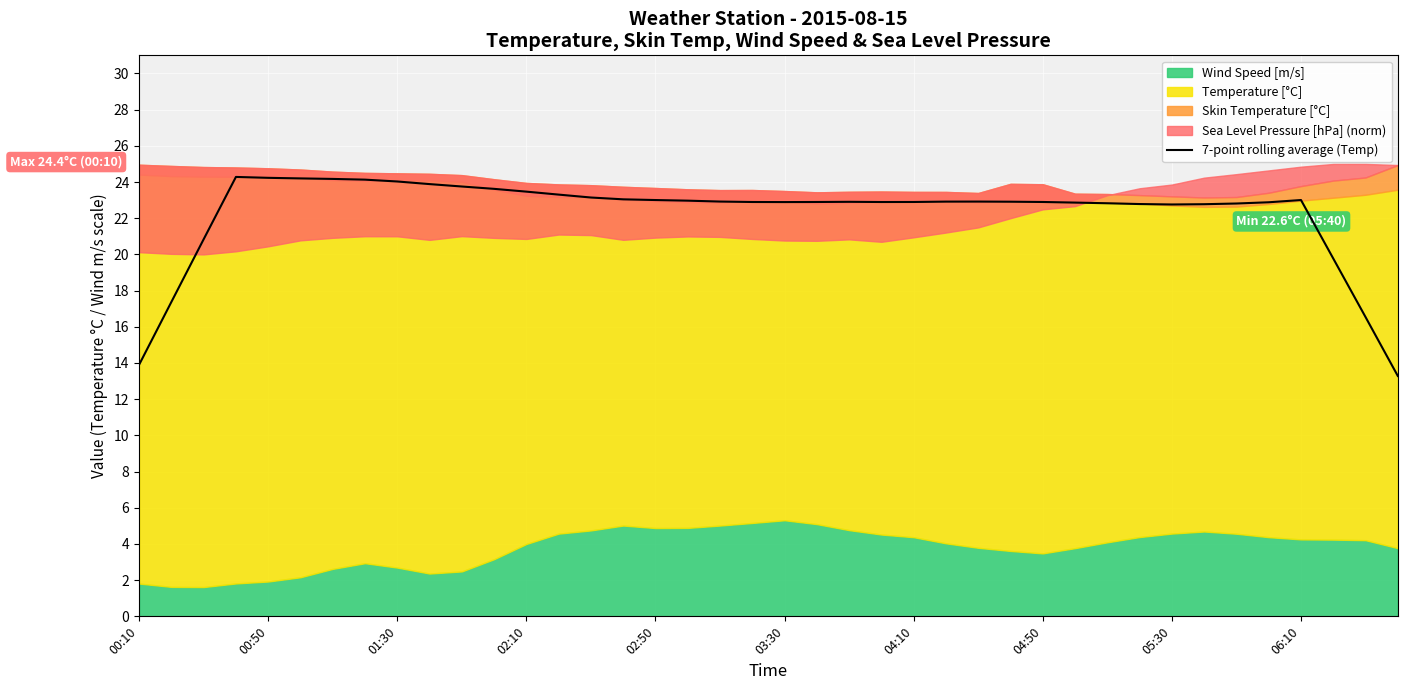

Reading right to left, what are all the values shown in this chart?

13.3	16.5	19.8	23.0	22.9	22.8	22.8	22.8	22.8	22.8	22.9	22.9	22.9	22.9	22.9	22.9	22.9	22.9	22.9	22.9	22.9	22.9	23.0	23.0	23.0	23.1	23.3	23.5	23.6	23.8	23.9	24.0	24.1	24.2	24.2	24.2	24.3	20.8	17.4	13.9